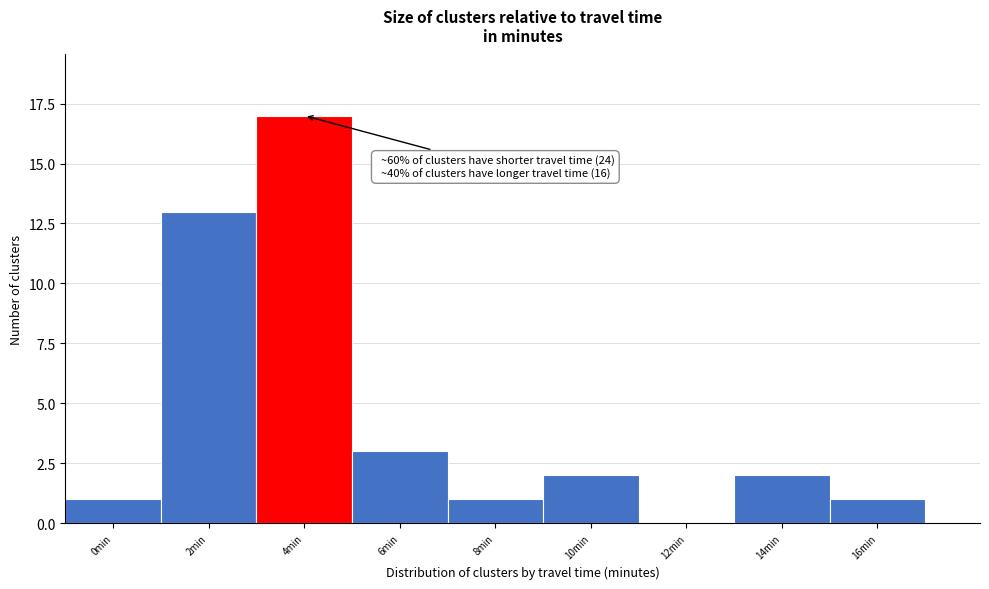

Reading left to right, extract all data points from this chart.

0min=1	2min=13	4min=17	6min=3	8min=1	10min=2	12min=0	14min=2	16min=1